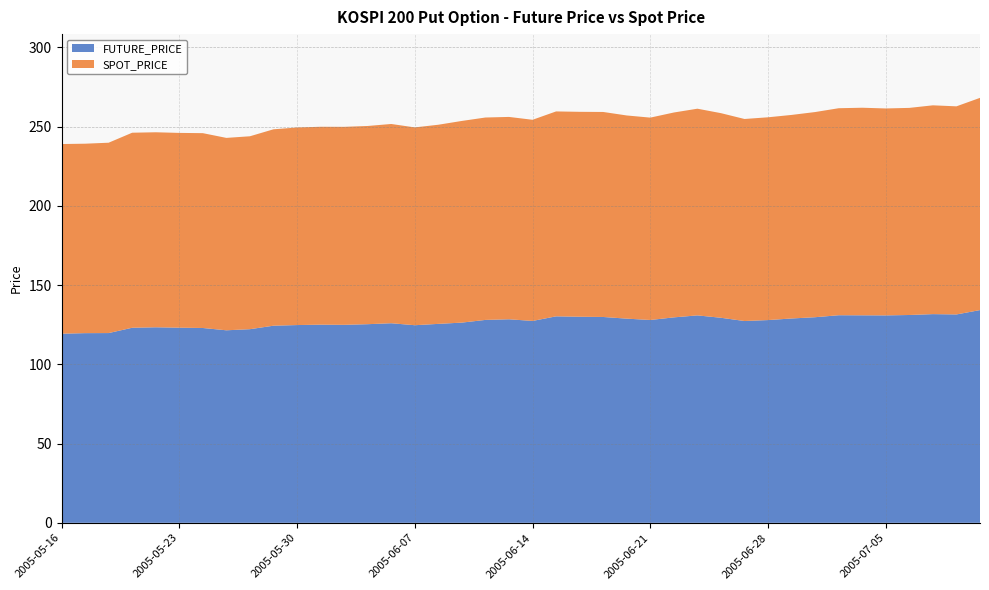

Reading left to right, transcribe all the data shown in this chart.

FUTURE_PRICE: 2005-05-16=119.3	2005-05-17=119.7	2005-05-18=119.7	2005-05-19=123.0	2005-05-20=123.3	2005-05-23=123.1	2005-05-24=122.9	2005-05-25=121.5	2005-05-26=122.2	2005-05-27=124.3	2005-05-30=124.8	2005-05-31=125.0	2005-06-01=124.9	2005-06-02=125.3	2005-06-03=125.9	2005-06-07=124.7	2005-06-08=125.5	2005-06-09=126.3	2005-06-10=128.0	2005-06-13=128.4	2005-06-14=127.3	2005-06-15=130.2	2005-06-16=130.0	2005-06-17=129.8	2005-06-20=128.8	2005-06-21=128.0	2005-06-22=129.6	2005-06-23=130.8	2005-06-24=129.3	2005-06-27=127.3	2005-06-28=127.9	2005-06-29=128.9	2005-06-30=129.7	2005-07-01=130.9	2005-07-04=130.9	2005-07-05=130.8	2005-07-06=131.1	2005-07-07=131.7	2005-07-08=131.4	2005-07-11=134.2
SPOT_PRICE: 2005-05-16=119.7	2005-05-17=119.5	2005-05-18=120.1	2005-05-19=123.0	2005-05-20=123.0	2005-05-23=122.9	2005-05-24=122.9	2005-05-25=121.4	2005-05-26=121.7	2005-05-27=123.9	2005-05-30=124.6	2005-05-31=124.8	2005-06-01=124.9	2005-06-02=125.0	2005-06-03=125.7	2005-06-07=124.8	2005-06-08=125.6	2005-06-09=127.2	2005-06-10=127.7	2005-06-13=127.7	2005-06-14=126.9	2005-06-15=129.3	2005-06-16=129.3	2005-06-17=129.3	2005-06-20=128.2	2005-06-21=127.7	2005-06-22=129.2	2005-06-23=130.4	2005-06-24=129.1	2005-06-27=127.5	2005-06-28=127.9	2005-06-29=128.4	2005-06-30=129.4	2005-07-01=130.6	2005-07-04=130.9	2005-07-05=130.5	2005-07-06=130.7	2005-07-07=131.7	2005-07-08=131.3	2005-07-11=133.9